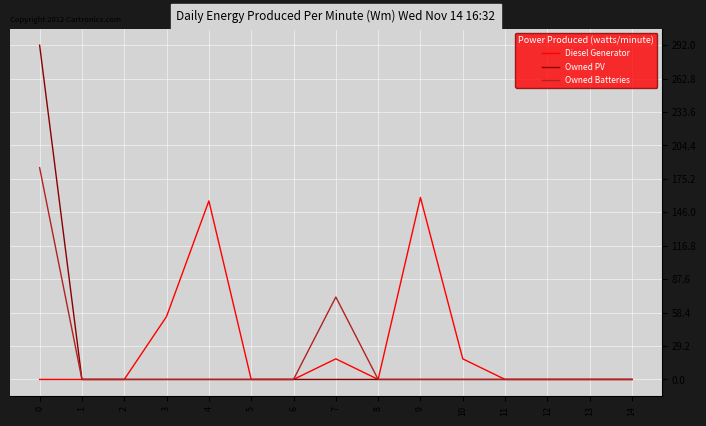

Rank the series by their maximum value, from lowest to highest.

Diesel Generator, Owned Batteries, Owned PV